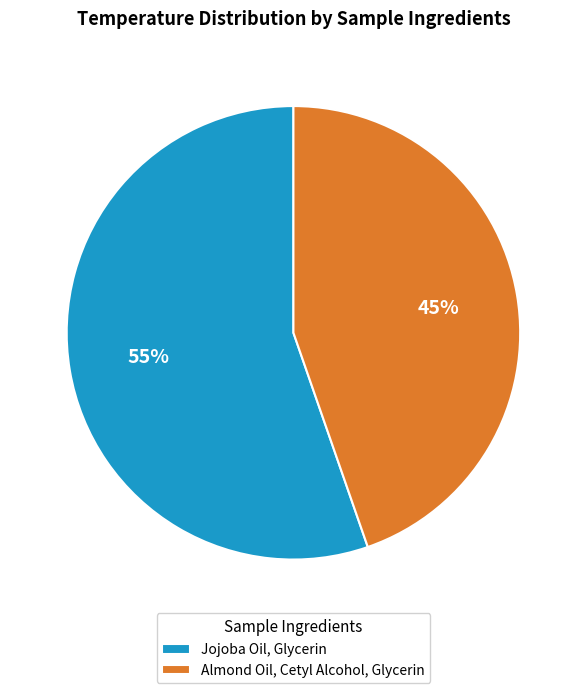

Count the number of slices in the pie.

2